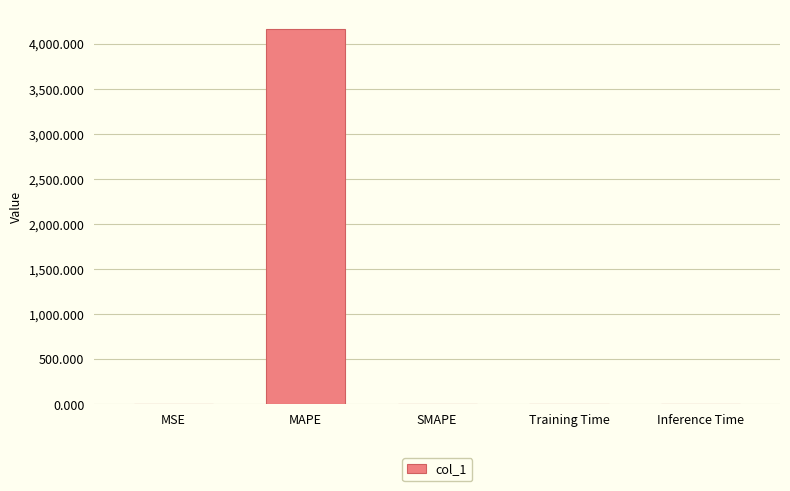

What is the change in value from MSE to SMAPE?

-1.0